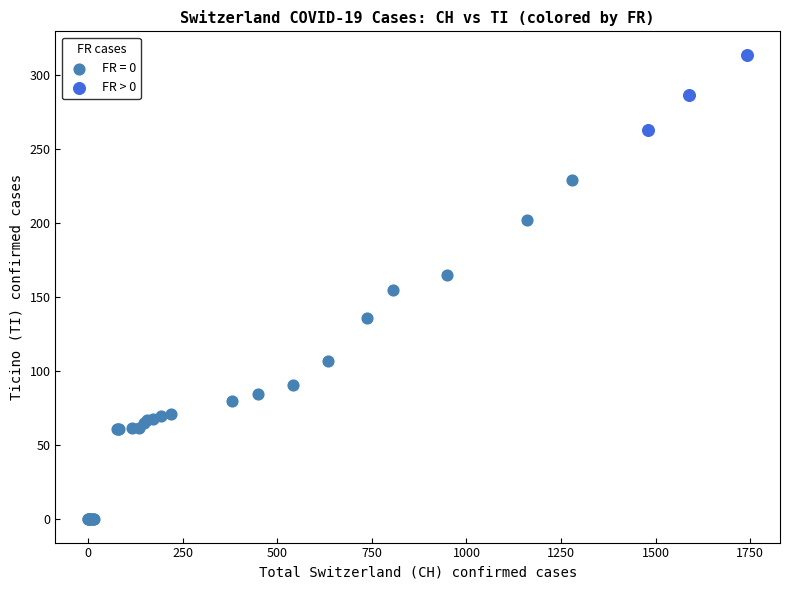

Which series contains the highest Y value?

FR > 0